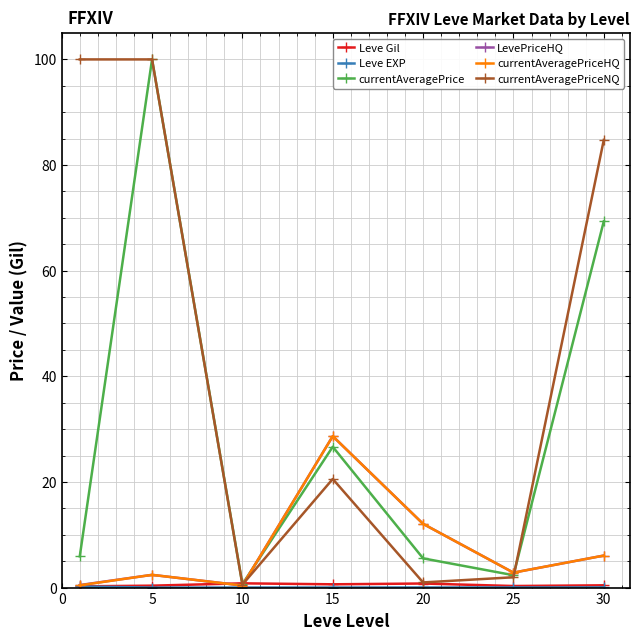

Does the chart have visible grid lines?

Yes